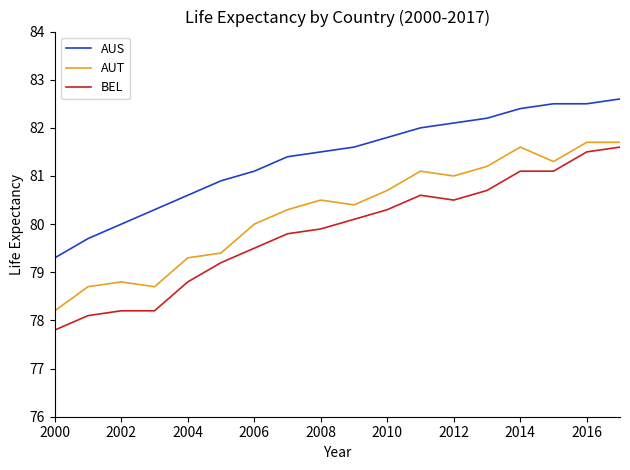

True or false: BEL and AUS cross at least once.

False